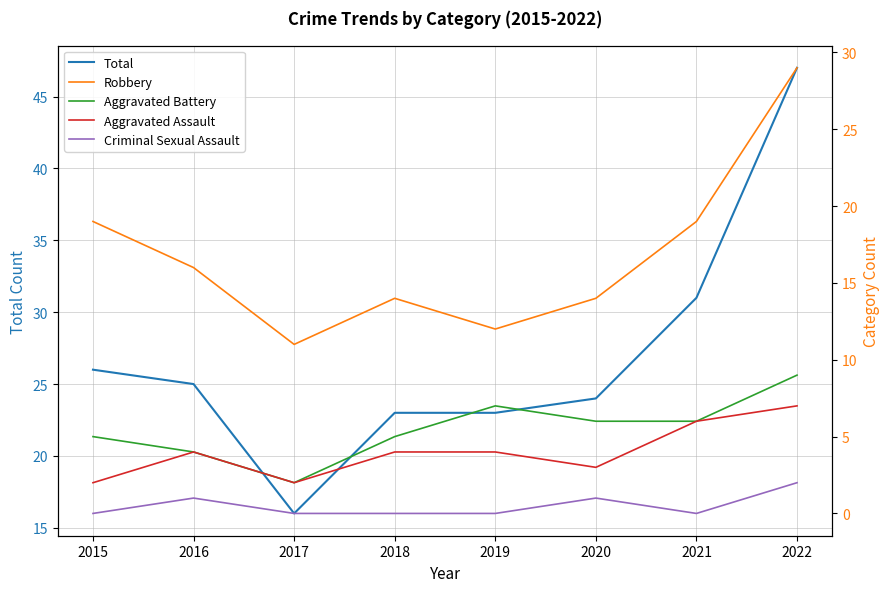

How many categories are shown in the chart?

8